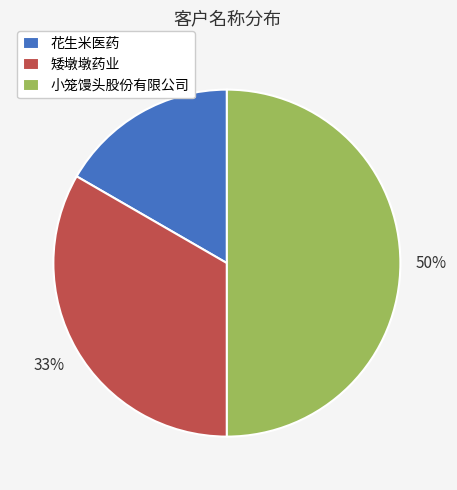

Count the number of slices in the pie.

3